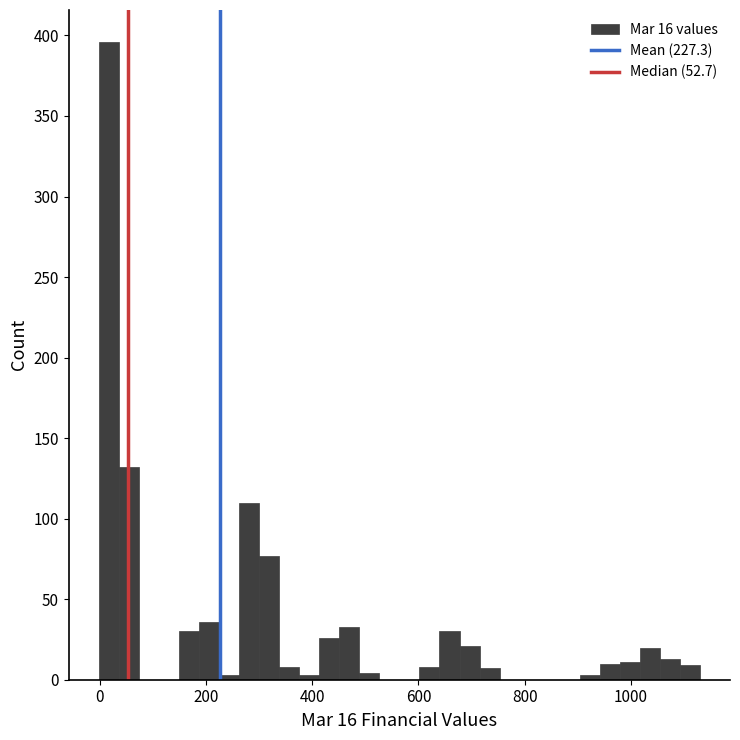

Around what value on the x-axis is the tallest bar? Give the approximate position of its centre, as read against the axis.

20